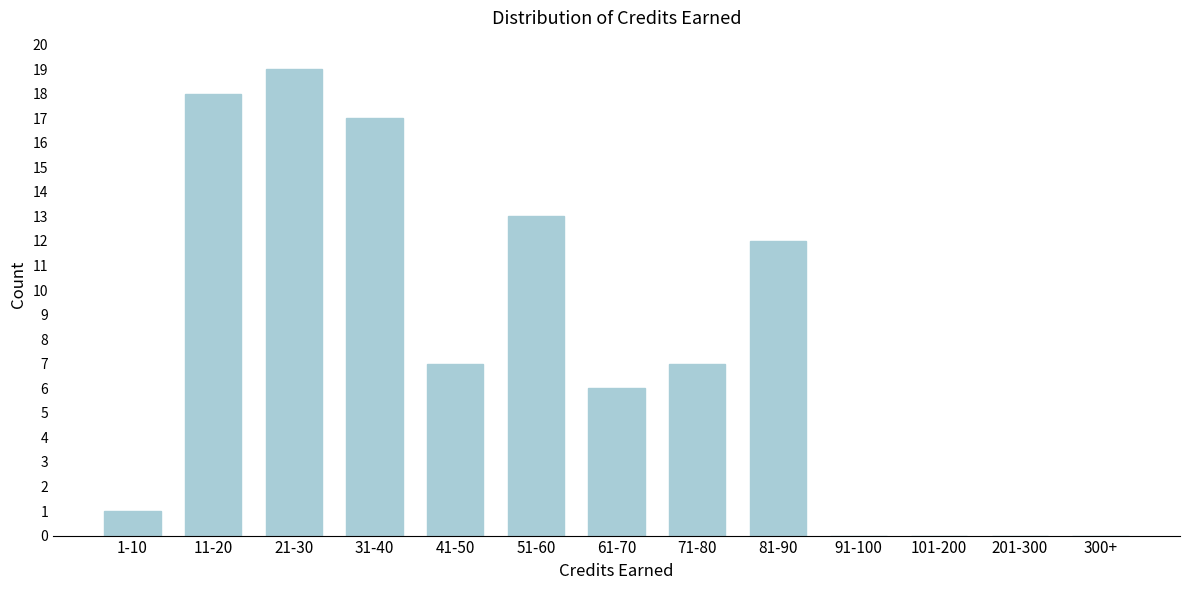

Reading left to right, what are all the values shown in this chart?

1-10=1	11-20=18	21-30=19	31-40=17	41-50=7	51-60=13	61-70=6	71-80=7	81-90=12	91-100=0	101-200=0	201-300=0	300+=0